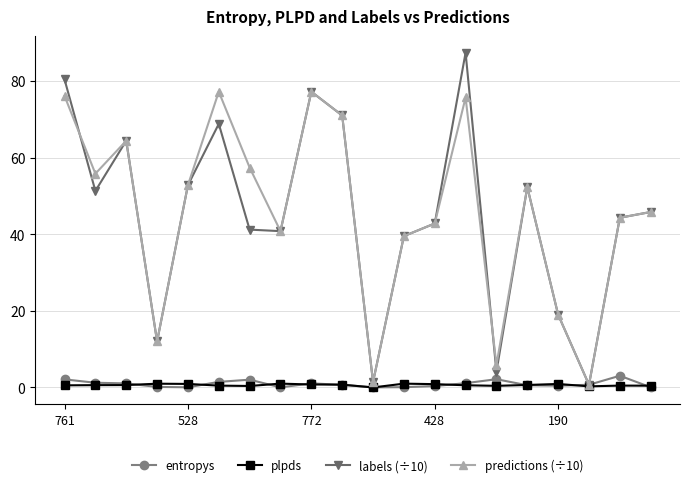

What is the value of the entropys point at the 1st from the left?

2.1